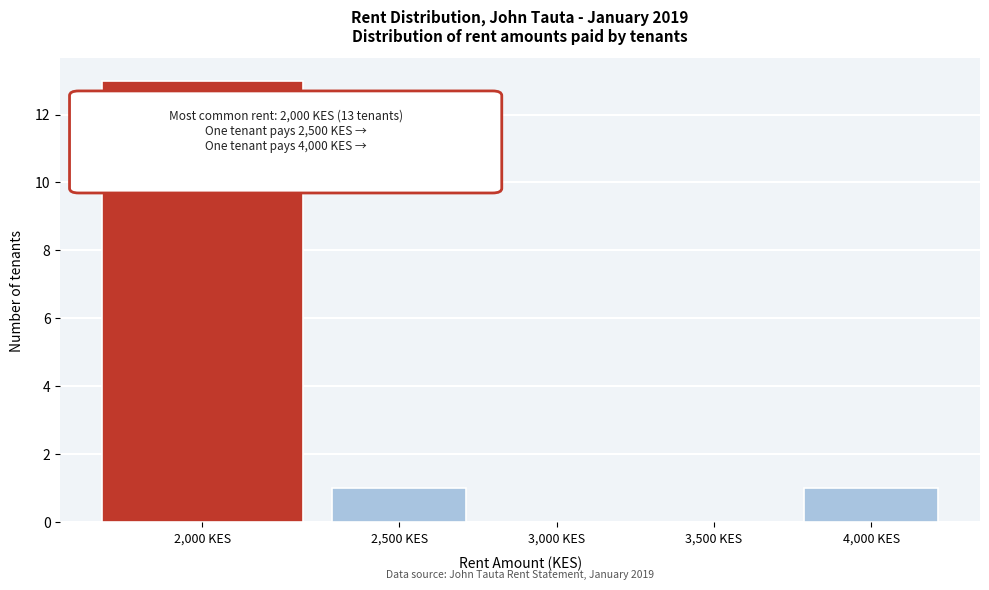

Reading right to left, transcribe all the data shown in this chart.

4,000 KES=1	3,500 KES=0	3,000 KES=0	2,500 KES=1	2,000 KES=13